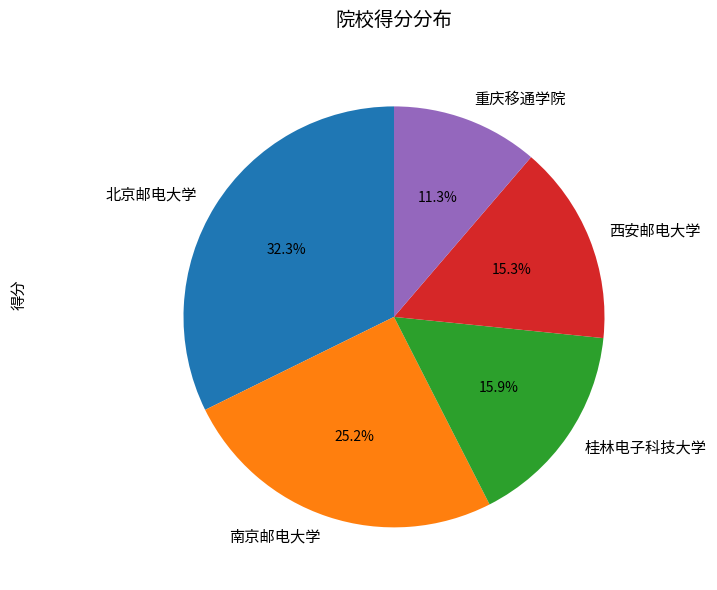

What is the smallest slice in the pie chart?

重庆移通学院